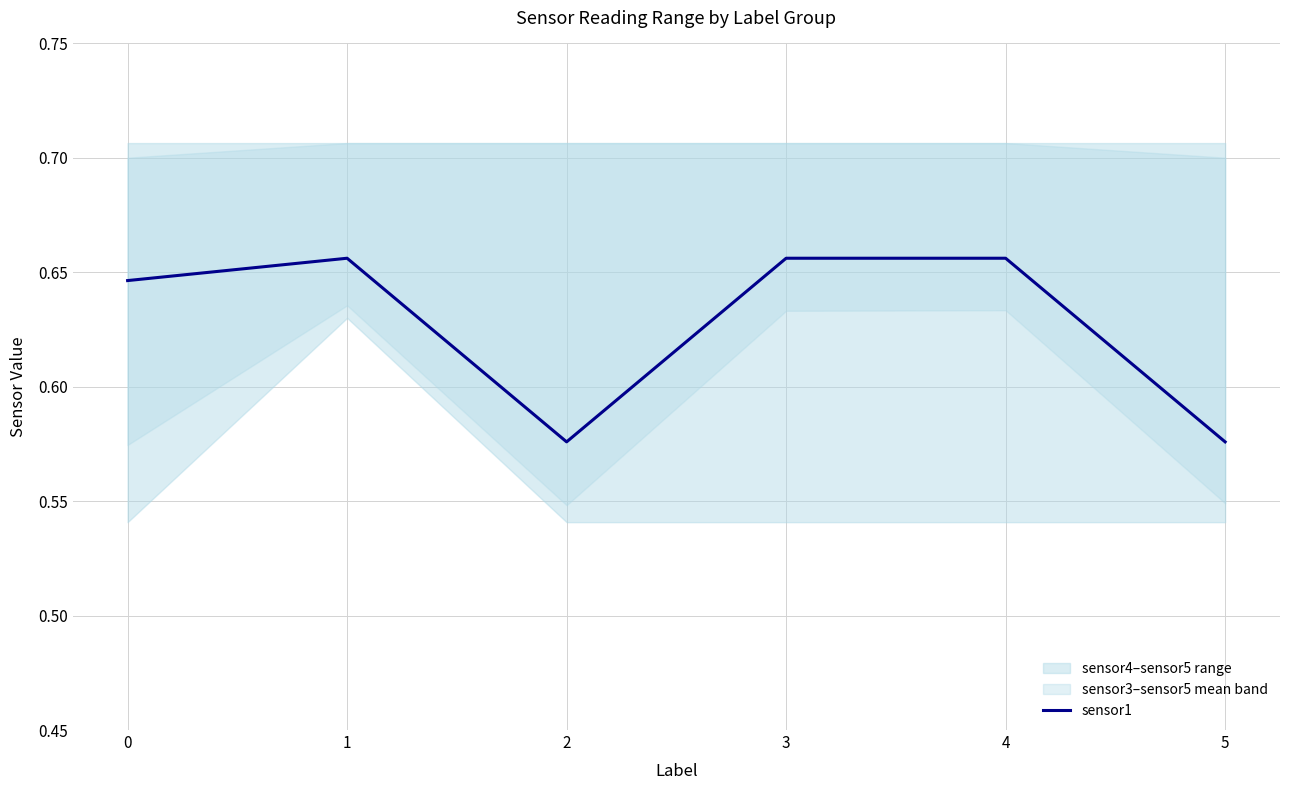

True or false: the data shows 0.3 at 5.

False